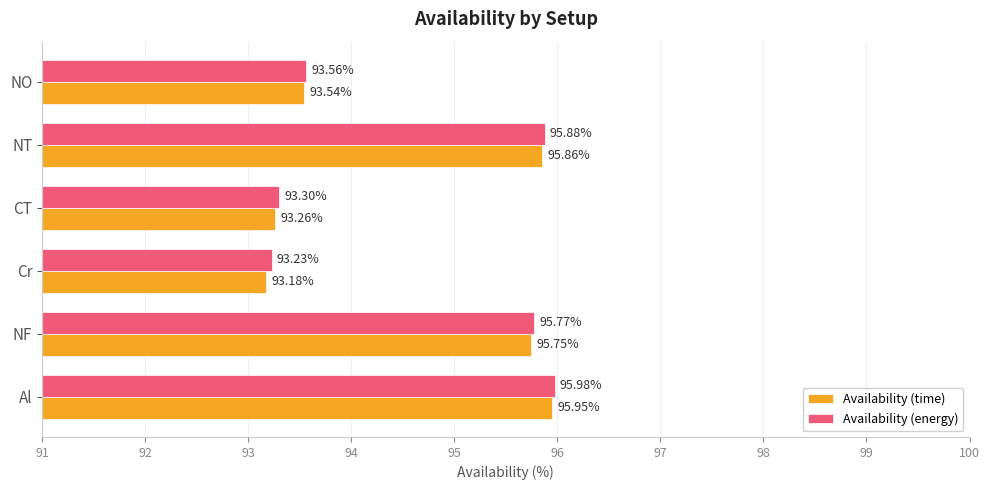

Which series has the largest total across all categories?

Availability (energy)